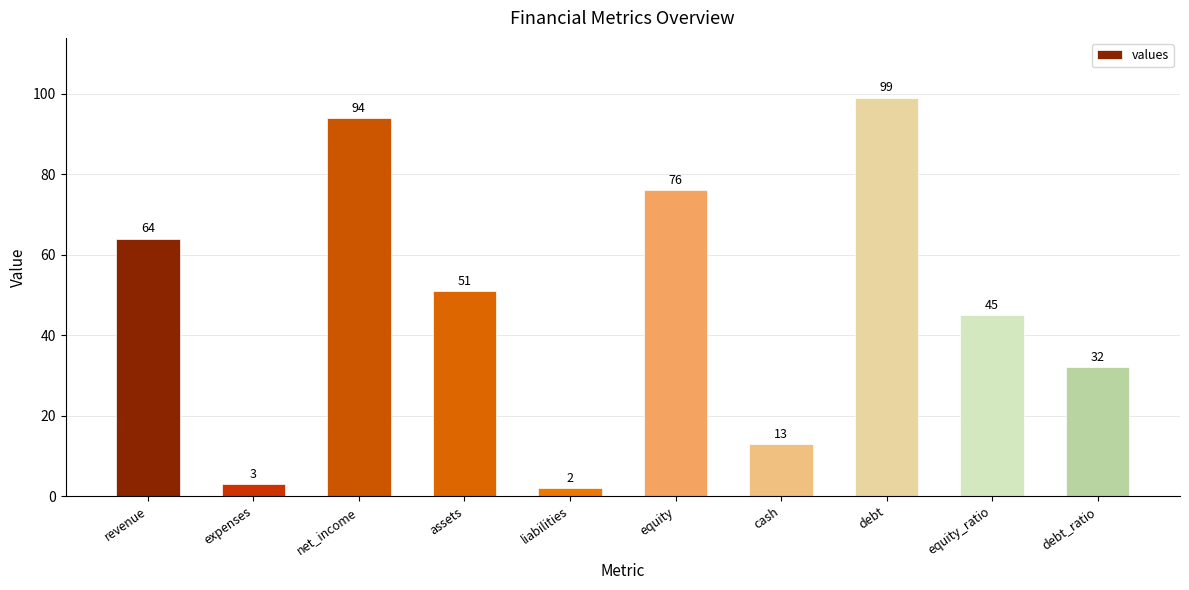

Where does the data first go above 51?

revenue